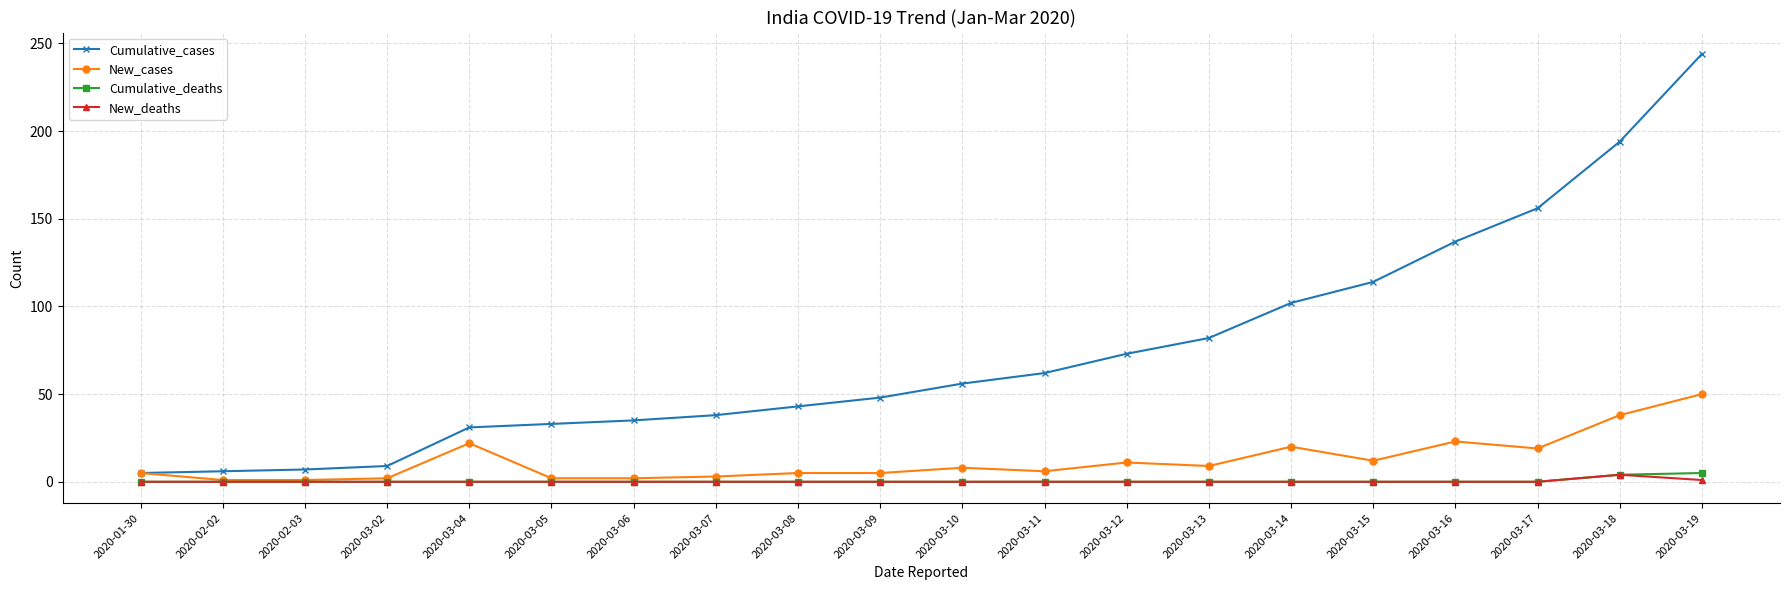

Which series changed the most between 2020-02-02 and 2020-03-09?

Cumulative_cases